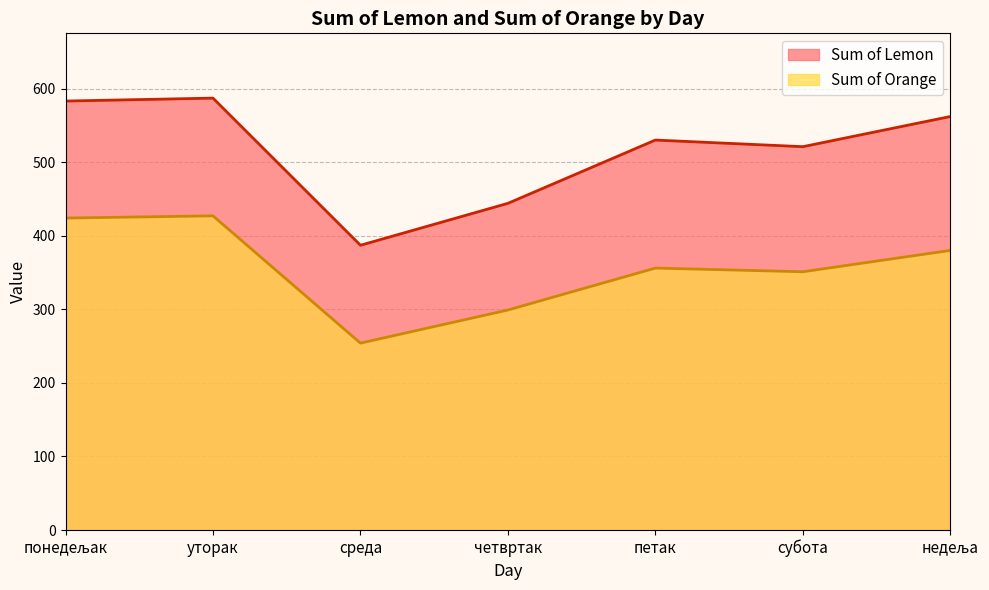

Which has a higher value, субота or уторак?

уторак